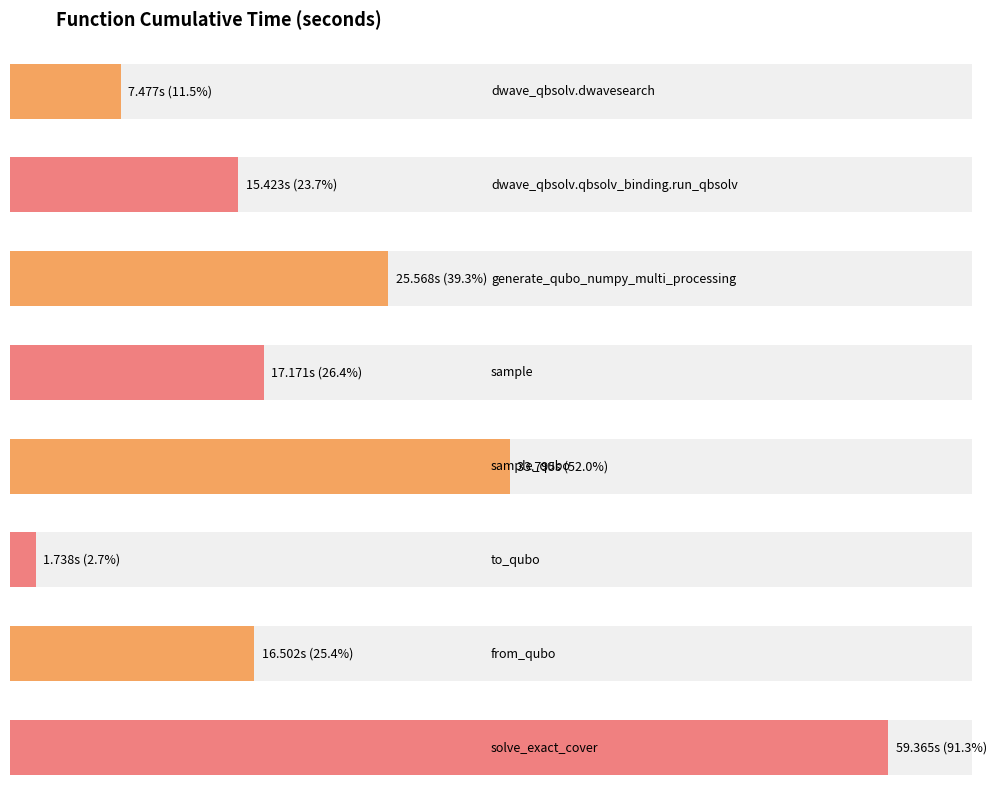

What is the maximum value shown in the chart?

59.4